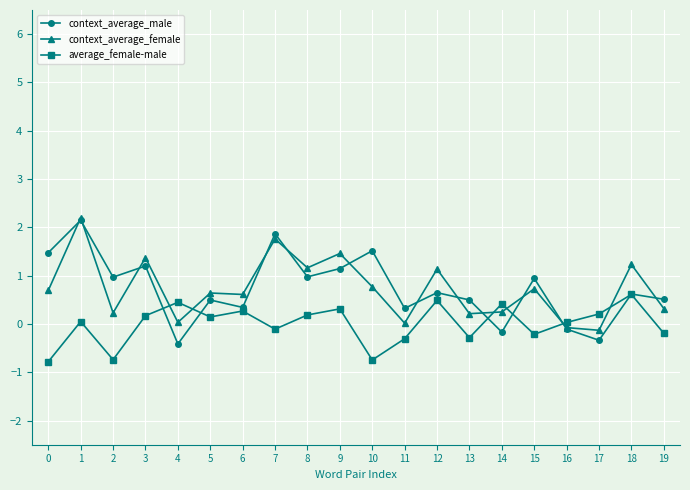

What is the value of the average_female-male point at the 11th from the left?

-0.7